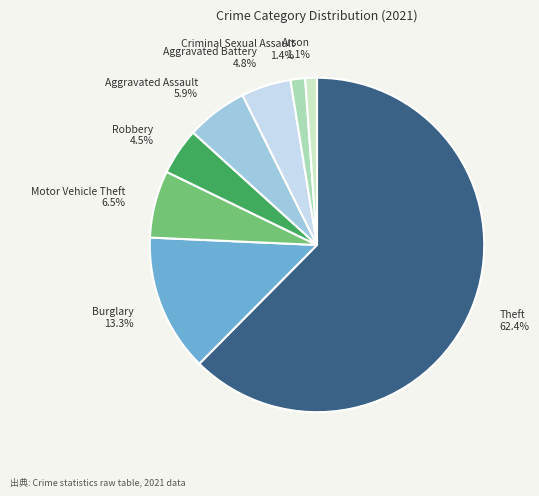

To the nearest percent, what is the difference between the largest and smallest slice percentages?

61%